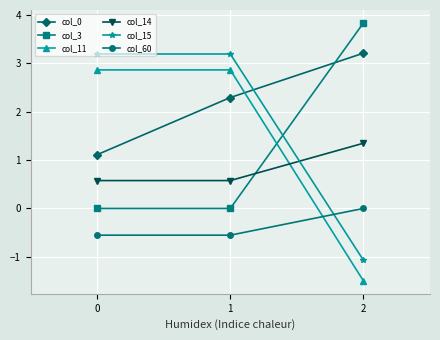

The value of col_14 at 1 is 0.2. True or false?

False